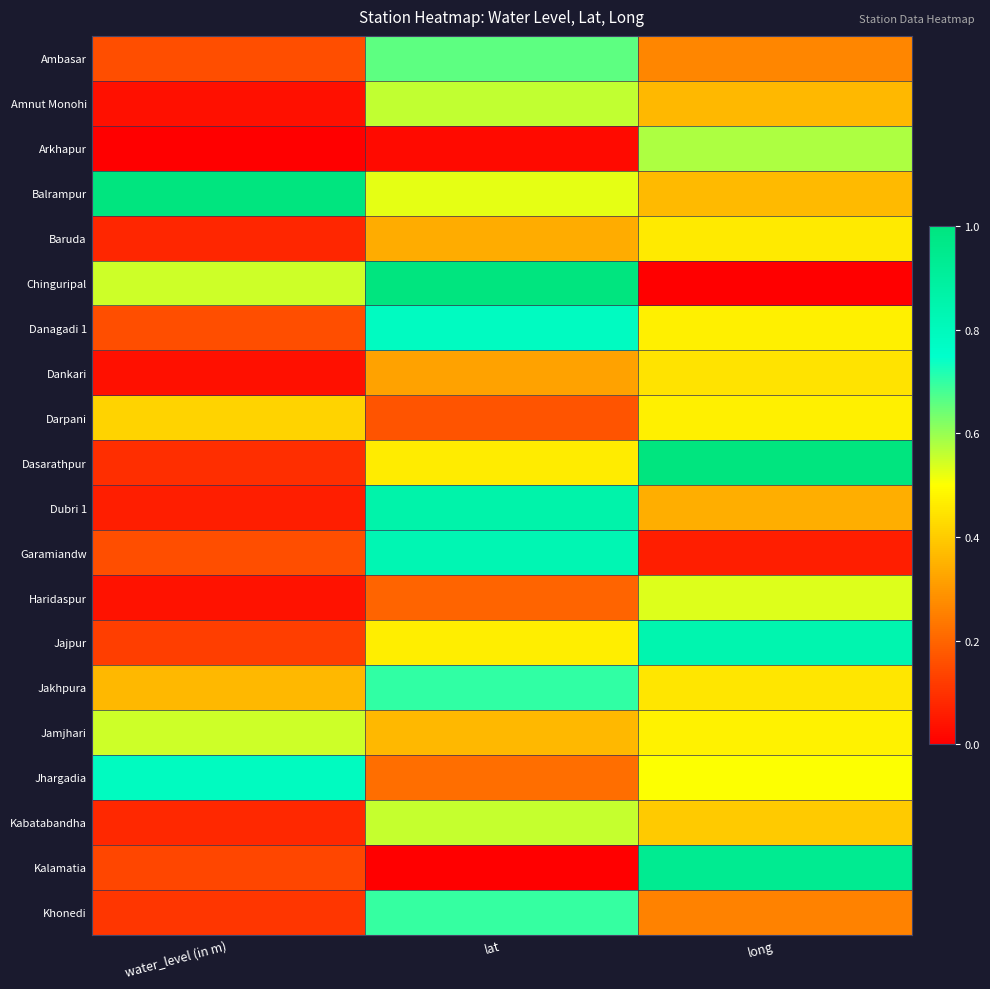

What is the greatest value displayed?

1.0